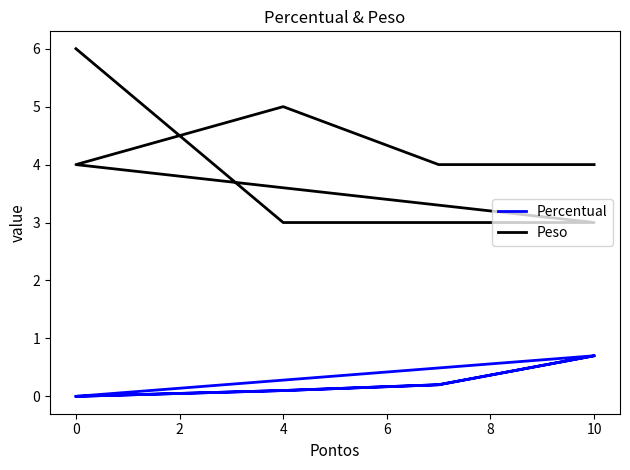

What is the sum of all Percentual values?

2.0